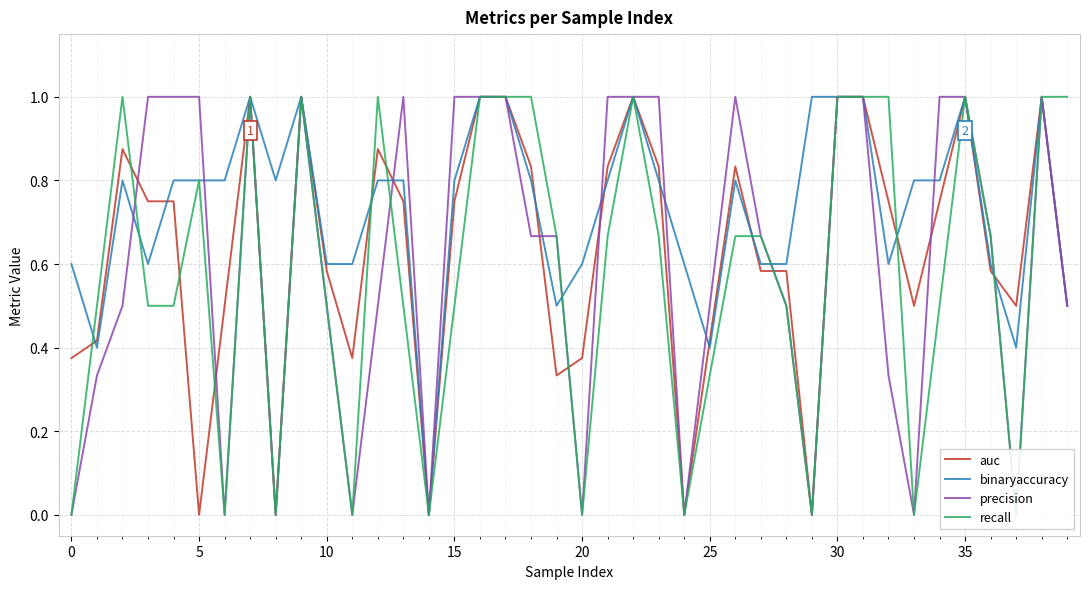

How many recall values are between 0 and 1?

40